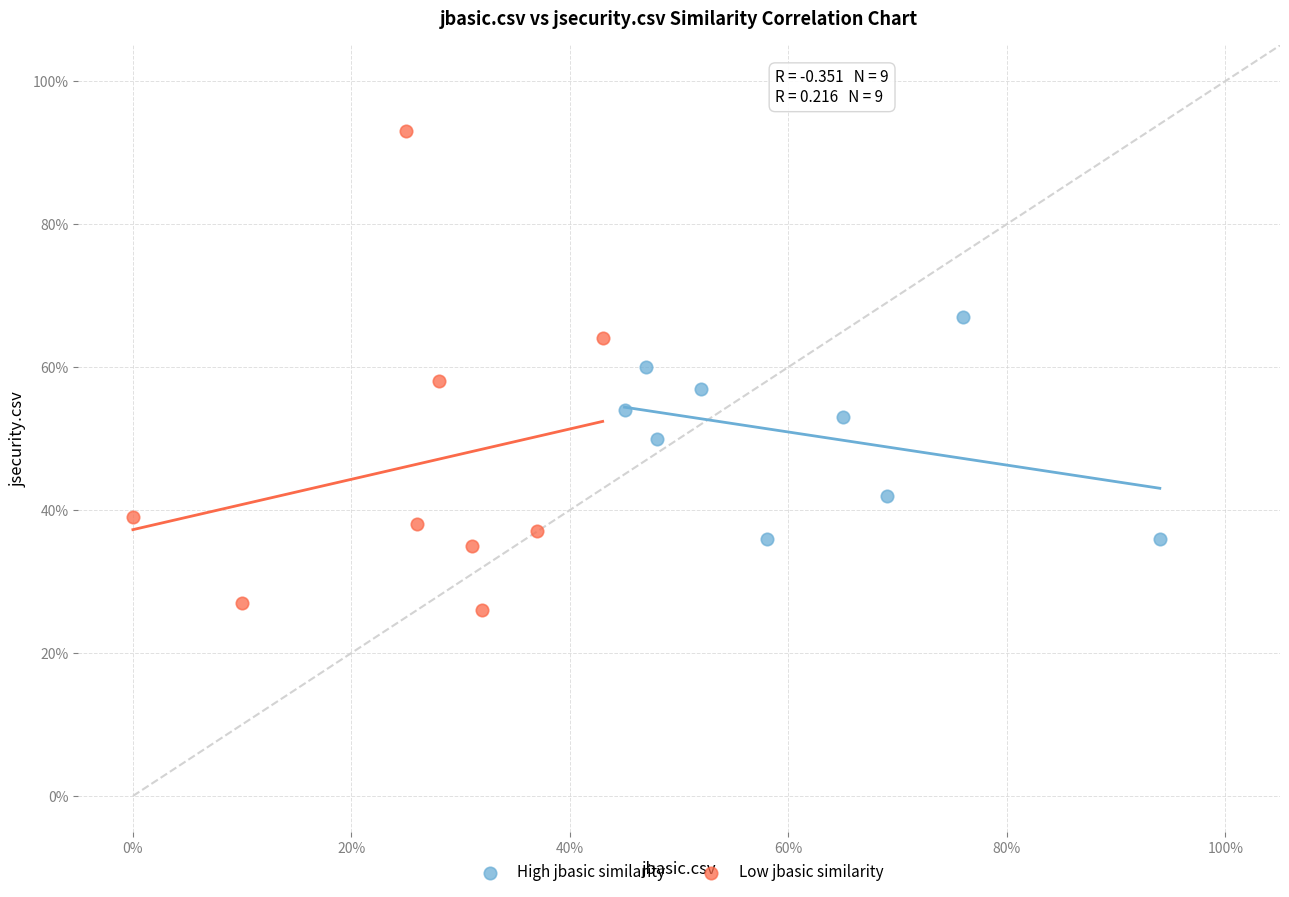

Which series has the largest Y range (max minus min)?

Low jbasic similarity